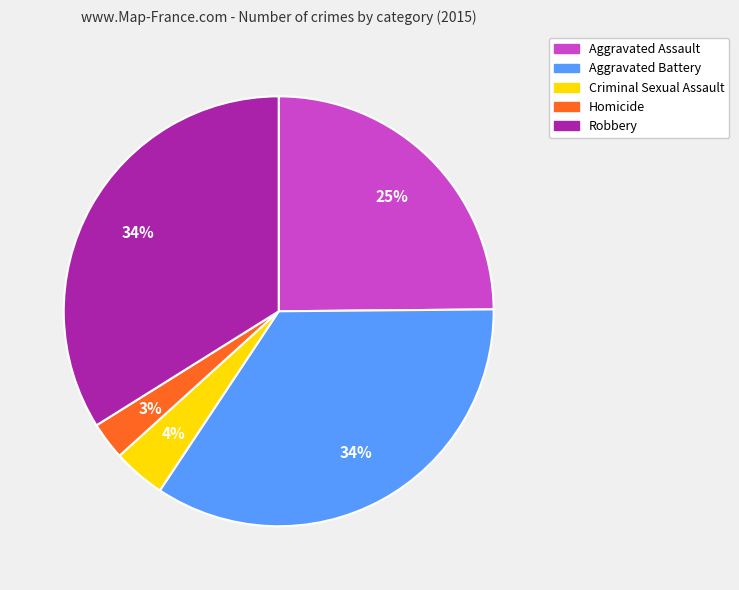

To the nearest percent, what is the average slice percentage?

20%